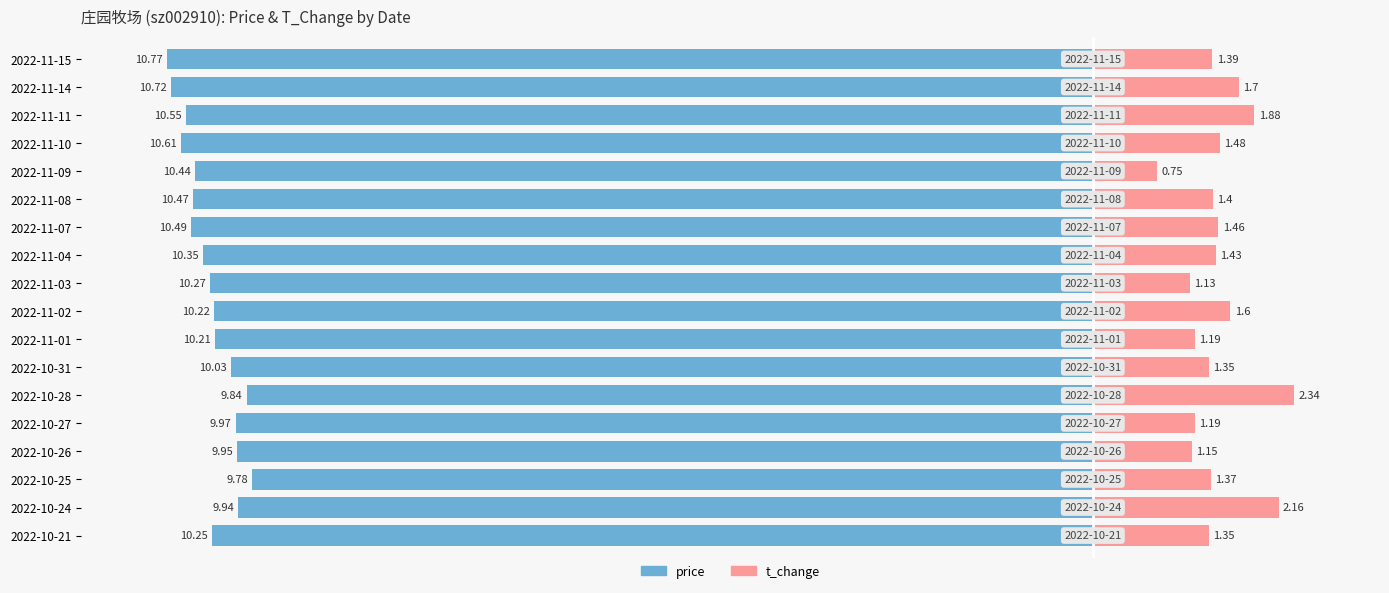

What is the difference between the maximum and minimum values in the price series?

1.0